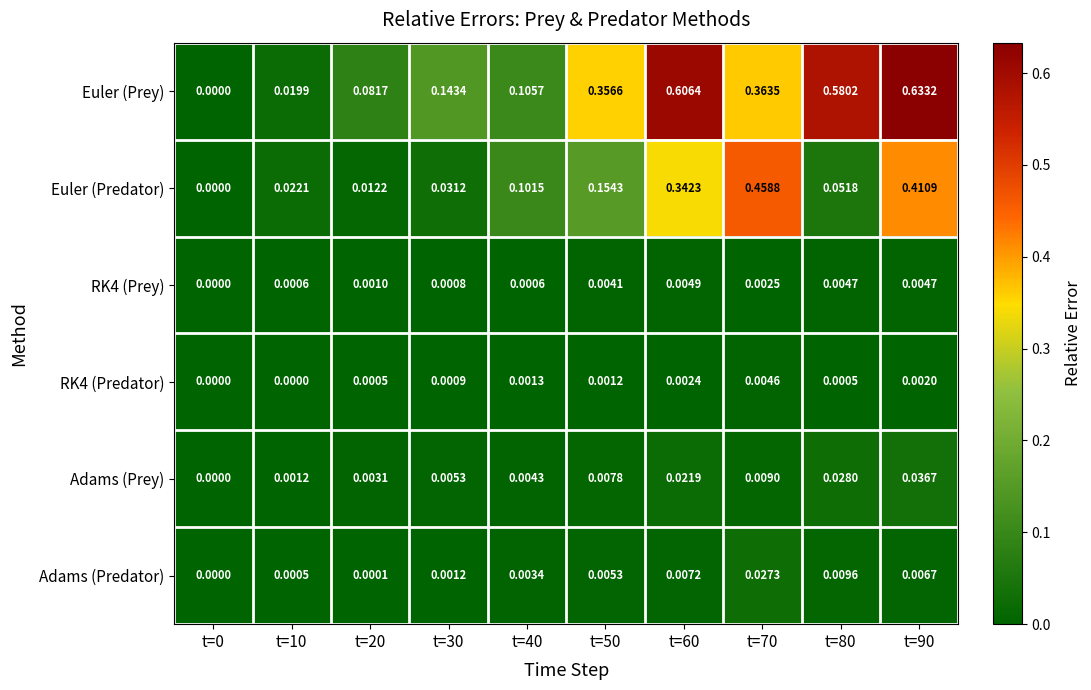

Which series has the widest spread of values?

Euler (Prey)